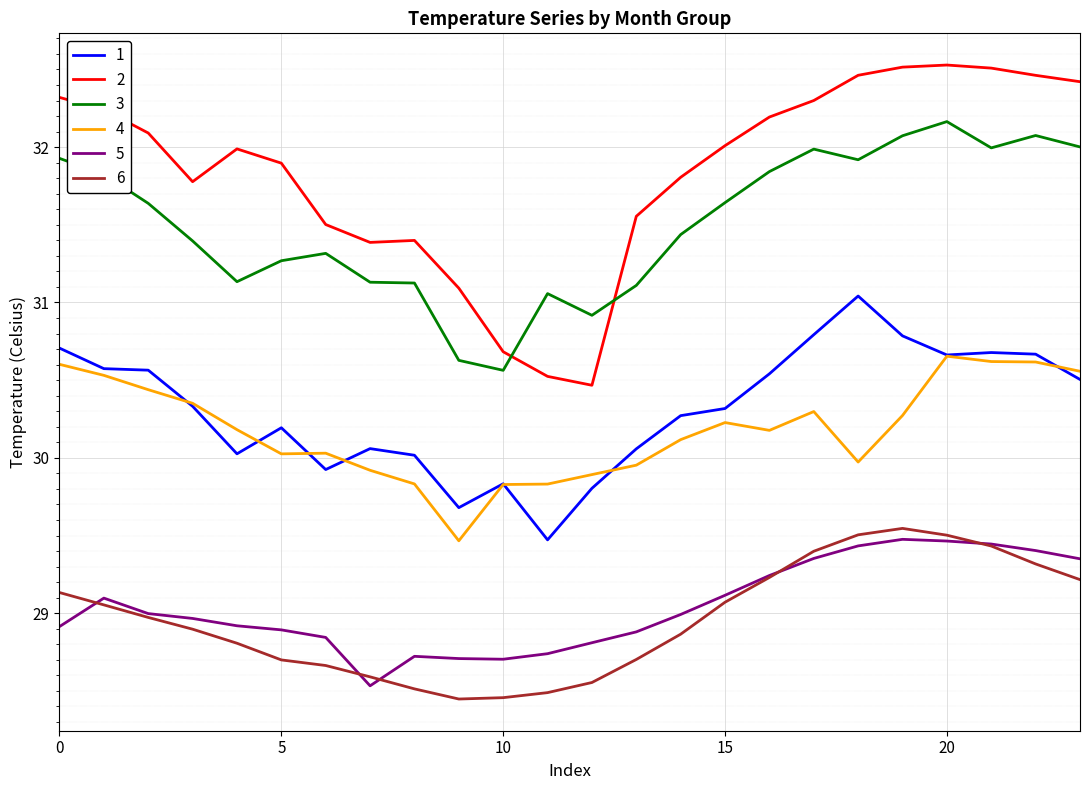

What is the maximum value for 1?

31.0